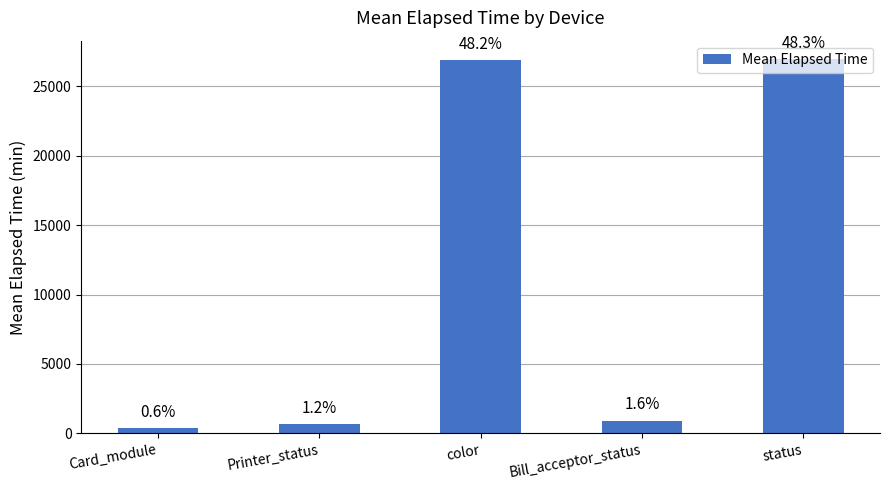

What is the difference between the values at Printer_status and Card_module?

305.2